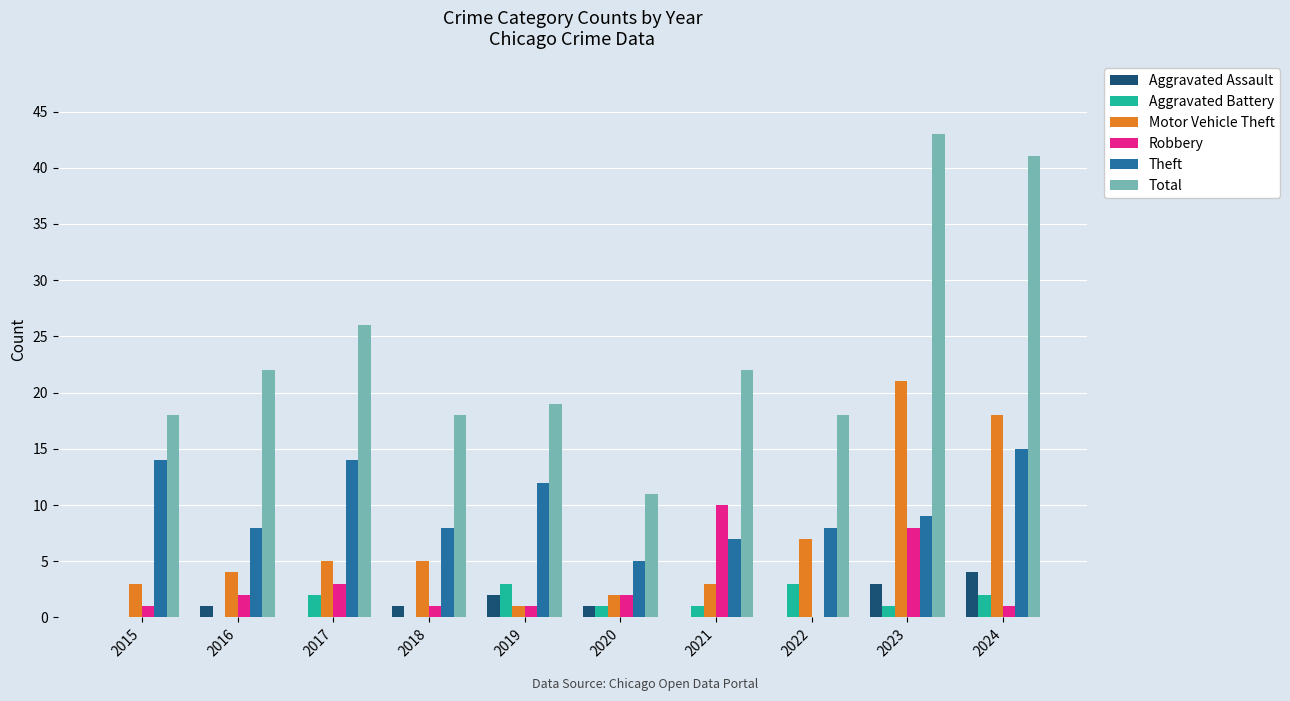

At which category is the sum across all series the highest?

2023